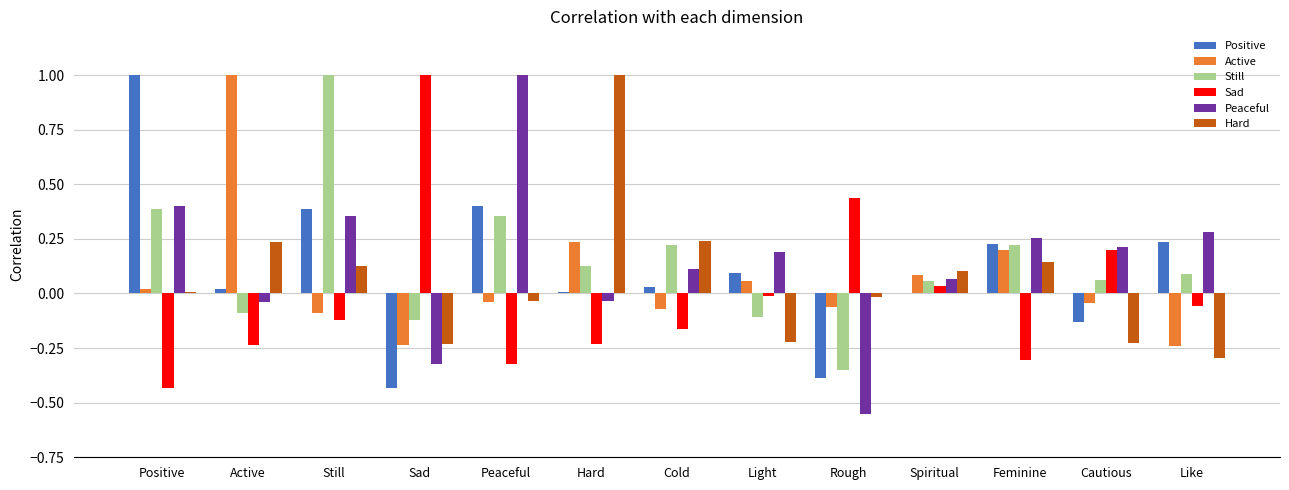

Which category has the highest value in the Peaceful series?

Peaceful